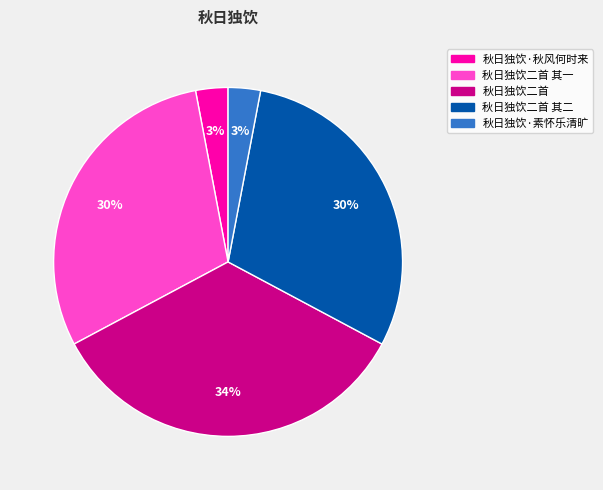

To the nearest percent, what is the difference between the largest and smallest slice percentages?

31%